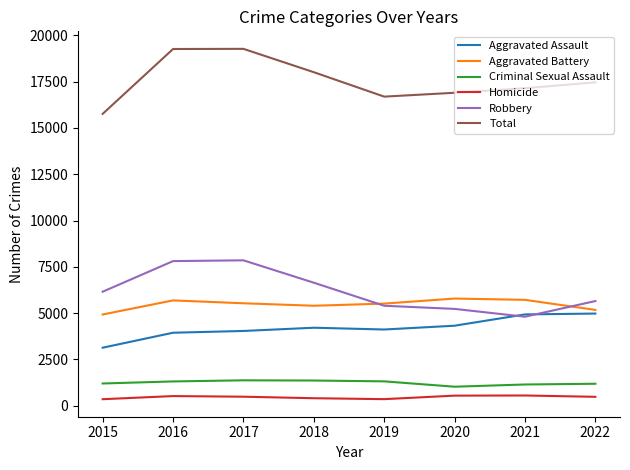

True or false: Aggravated Assault and Homicide cross at least once.

False